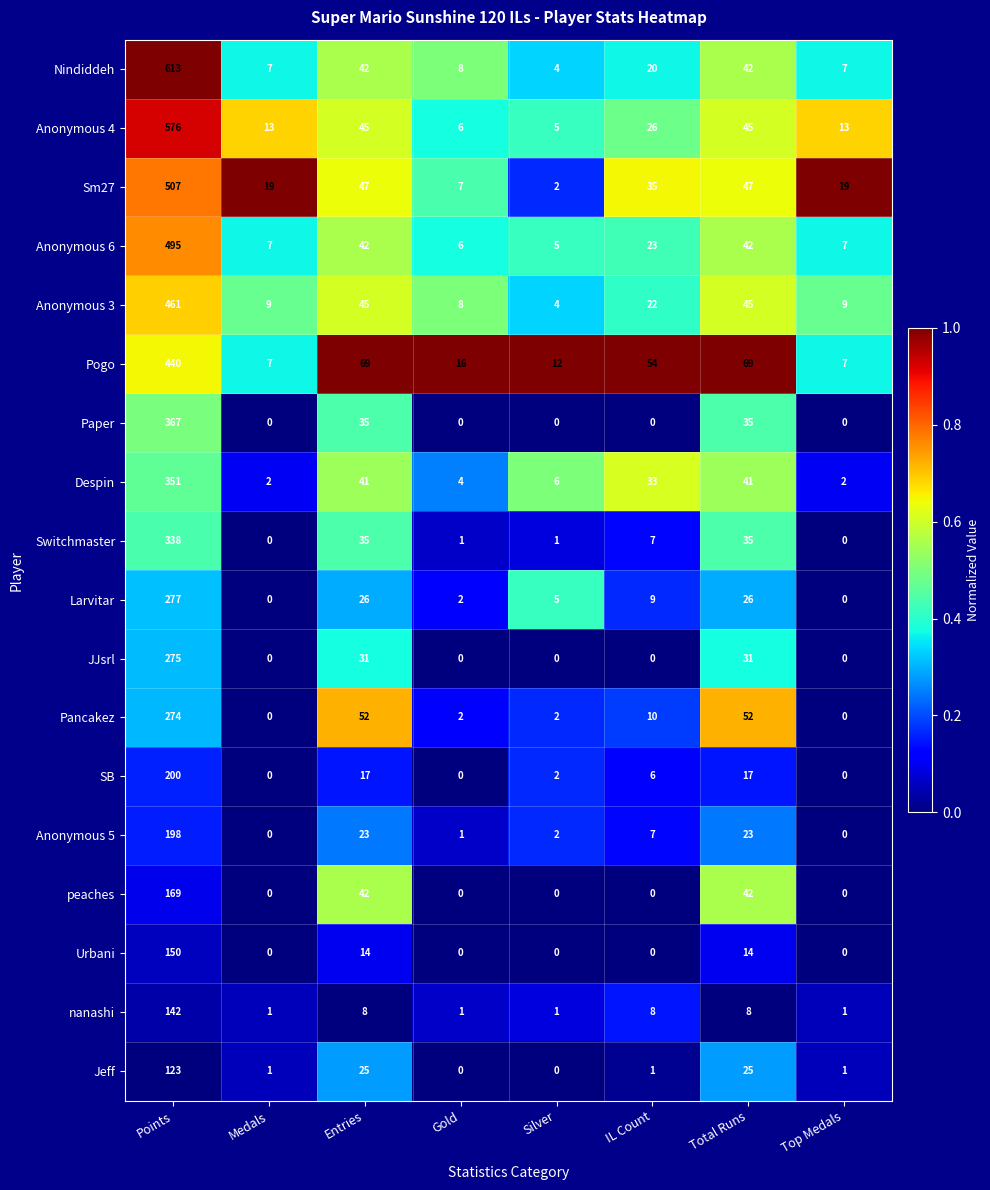

How many categories are shown in the chart?

8